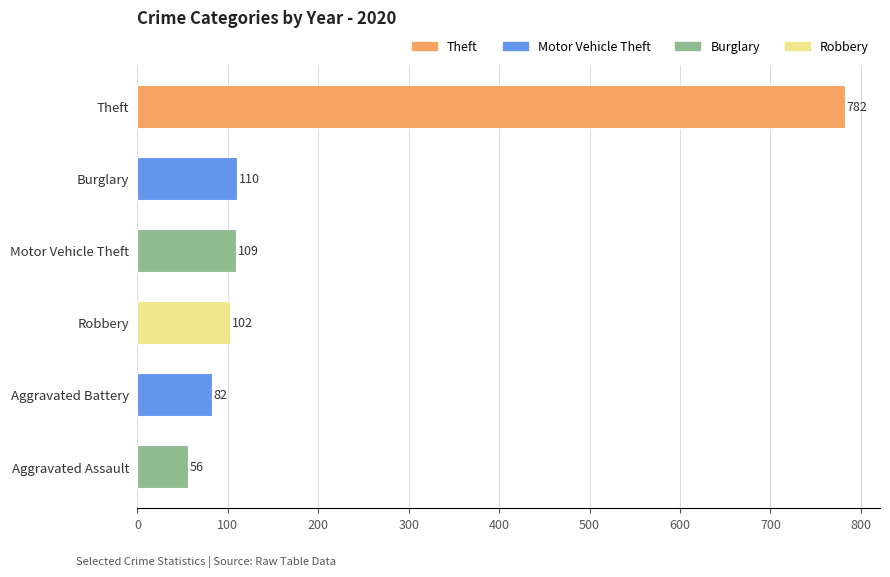

What is the ratio of the value at Aggravated Assault to the value at Motor Vehicle Theft?

0.5